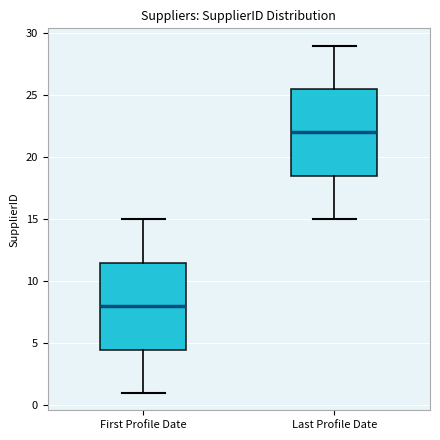

Reading left to right, transcribe this box plot: for each box, give where its median line is, the range the box spans, and where its two whiskers end, as read against the y-axis. The values are not printed on the chart, so give them approximately, as read against the axis.

First Profile Date: median 8.0, box 4.5 to 11.5, whiskers 1.0 to 15.0
Last Profile Date: median 22.0, box 18.5 to 25.5, whiskers 15.0 to 29.0